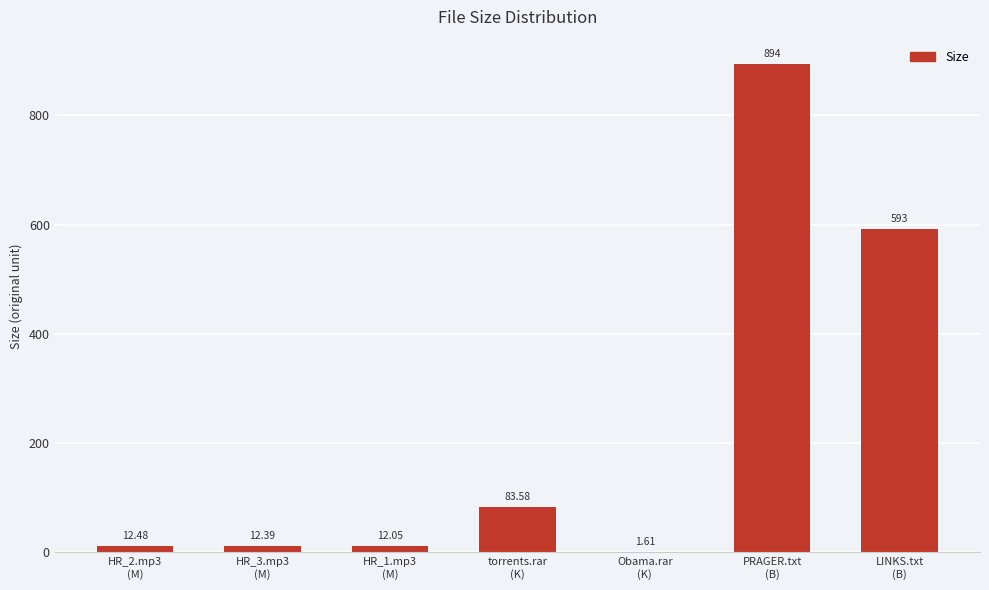

What is the difference between the values at HR_2.mp3
(M) and Obama.rar
(K)?

10.9